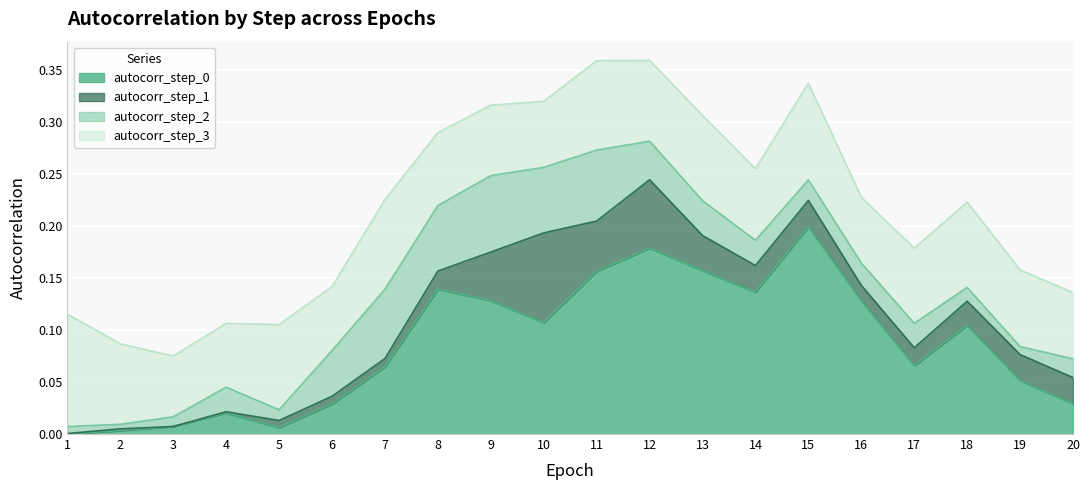

In autocorr_step_2, how many points are higher than both neighbors (excluding endpoints)?

5